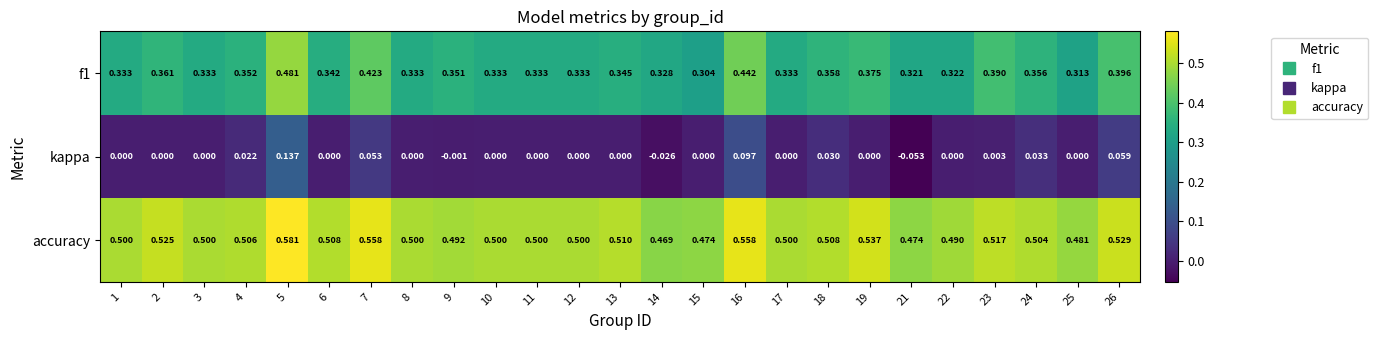

Which series has the widest spread of values?

kappa